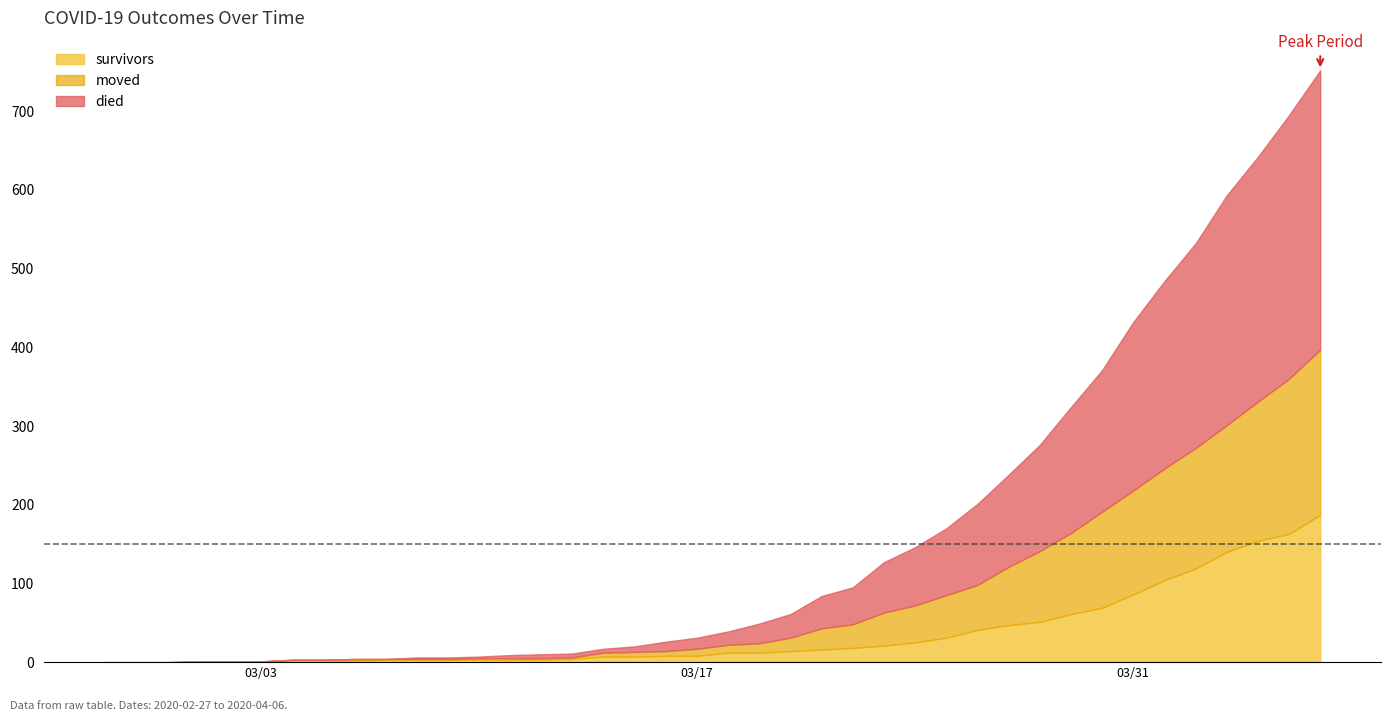

How many data points in survivors are above 12?

18